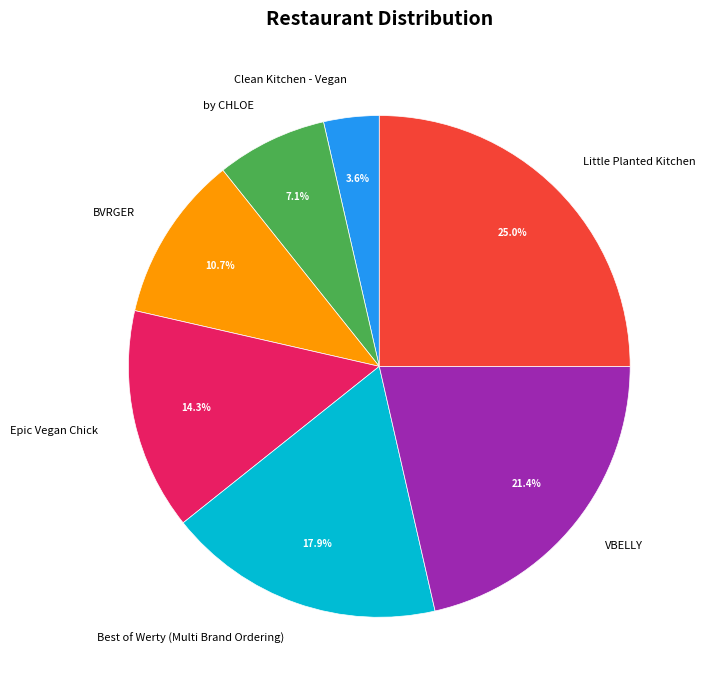

Which category has the smallest portion of the pie?

Clean Kitchen - Vegan